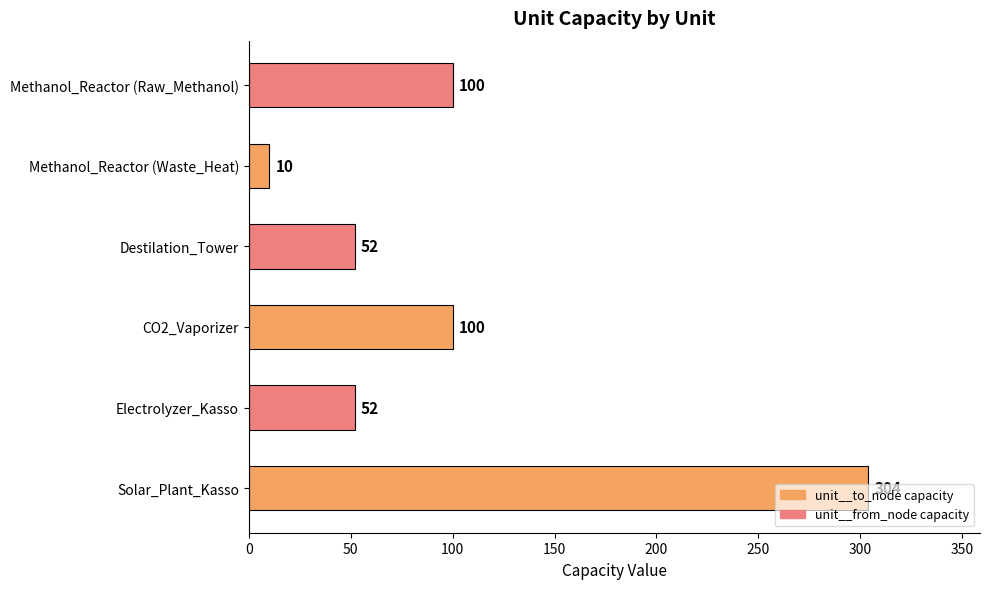

Are the bars horizontal?

Yes